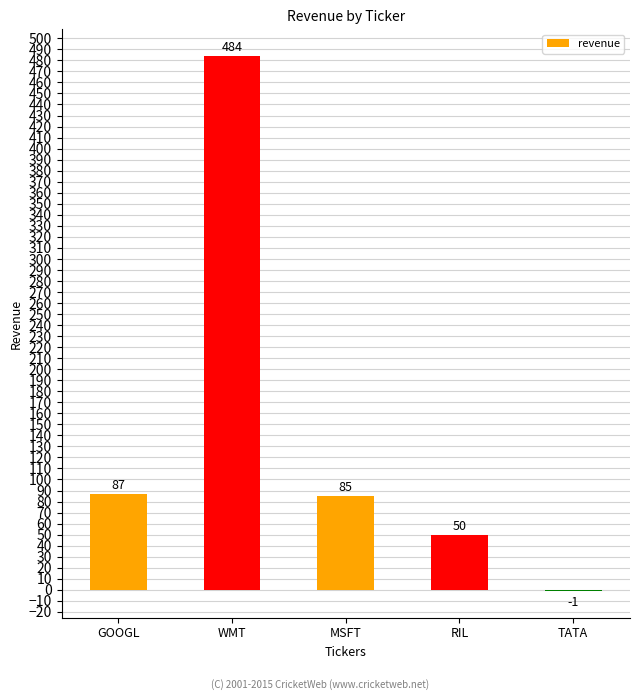

What is the approximate value at GOOGL, to the nearest 50?

100